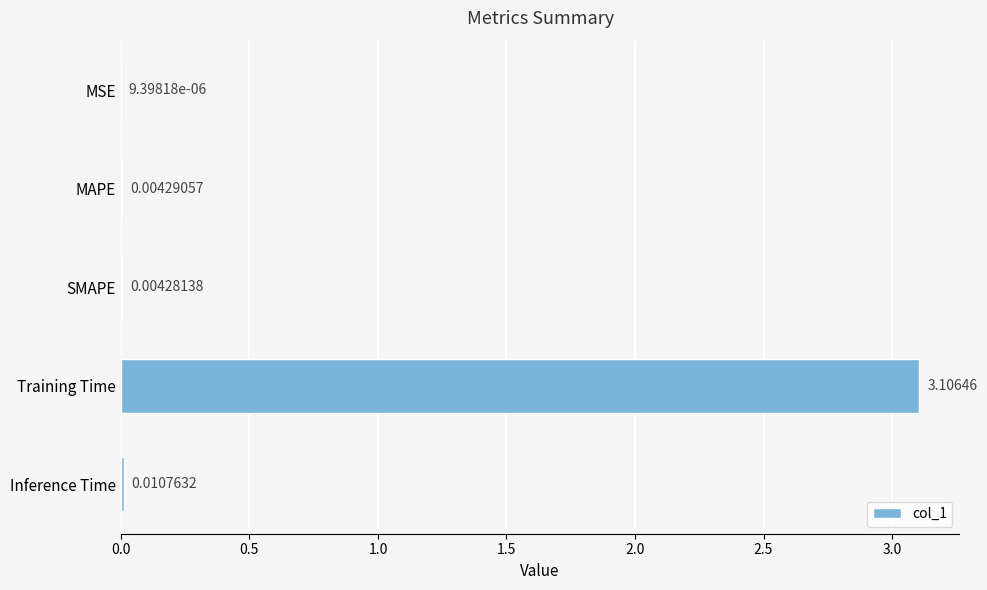

What is the sum of all values?

3.1